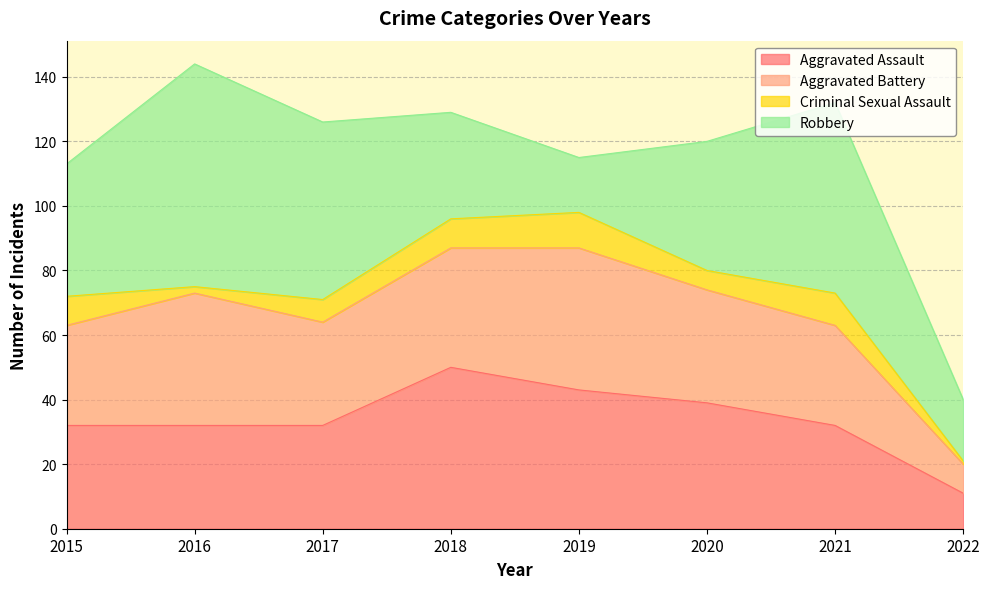

How many intersections are there between Aggravated Assault and Aggravated Battery?

3